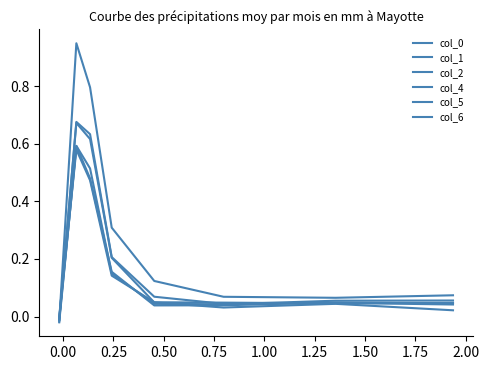

Between 1.25 and 0.25, which is larger?

1.25